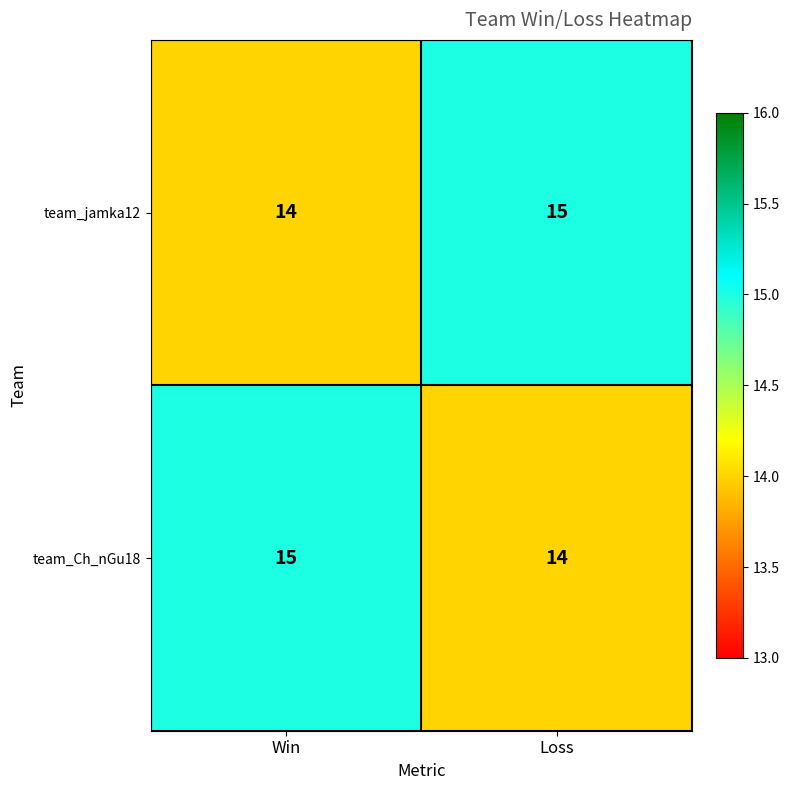

At which label does team_Ch_nGu18 reach its peak?

Win